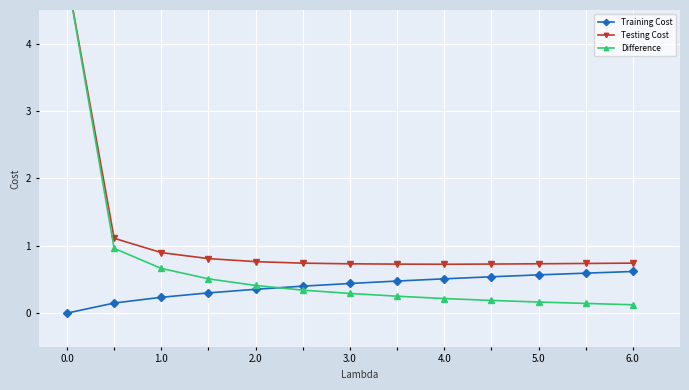

What is the highest value of the Training Cost series?

0.6